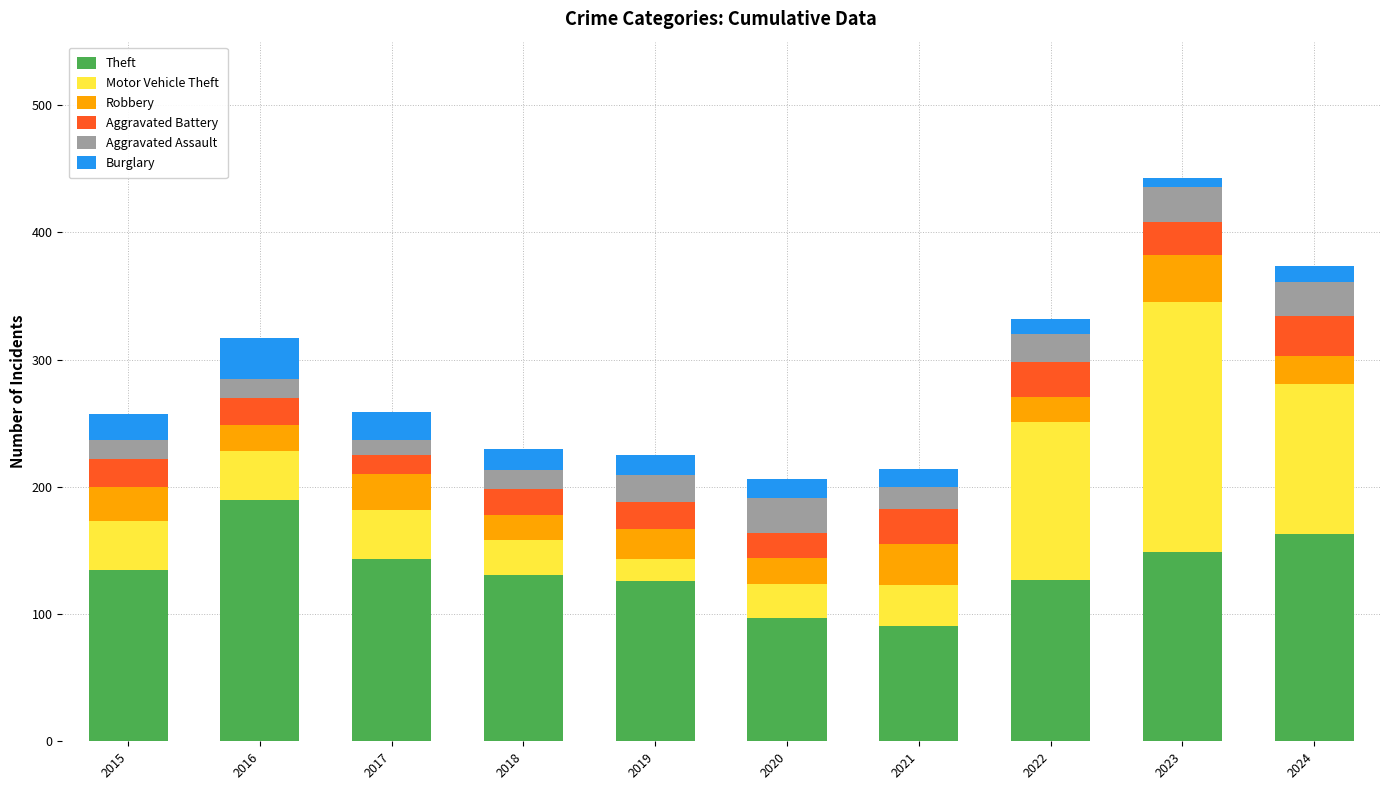

How many bars are there in total?

10